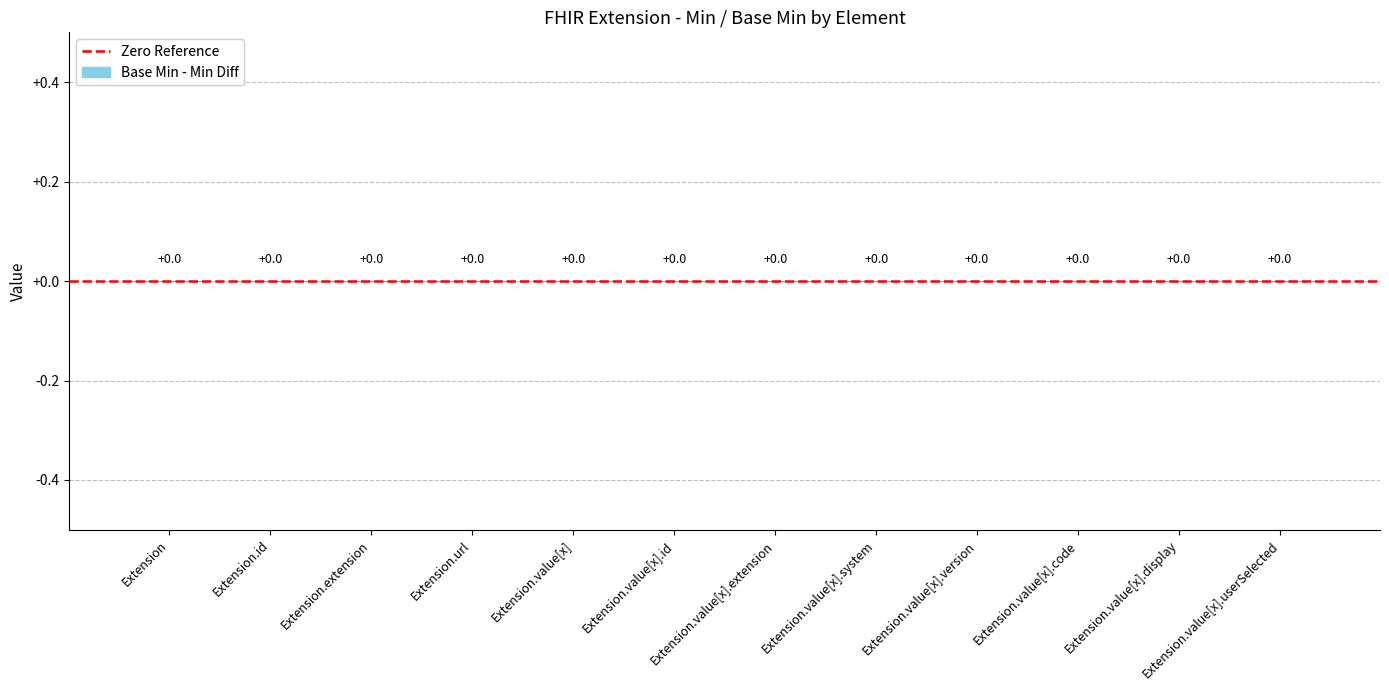

What is the label of the 7th bar from the right?

Extension.value[x].id